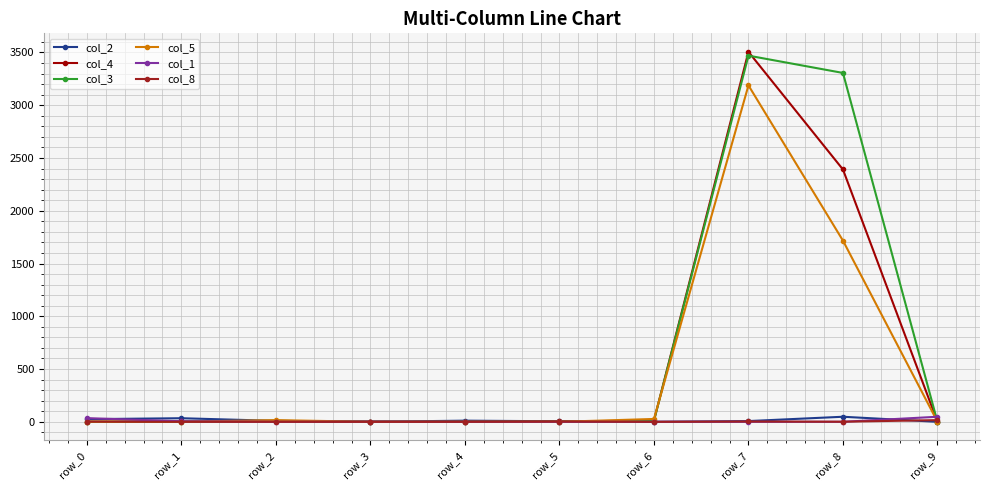

How many data points does each series have?

10